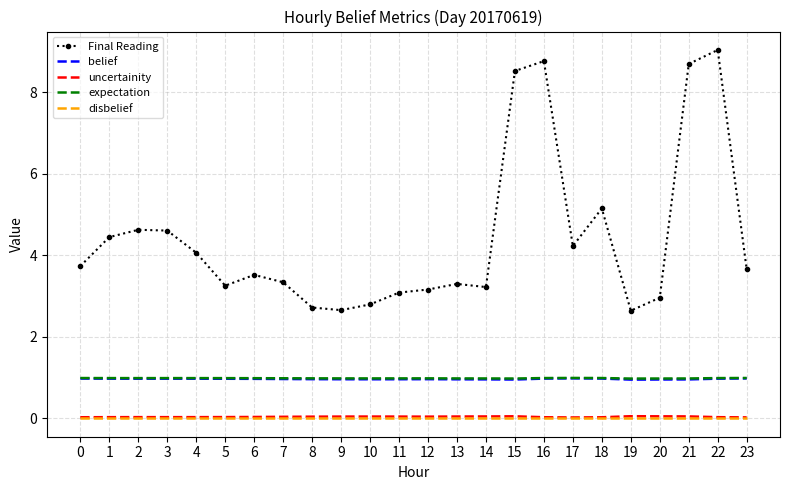

At how many categories does at least one series exceed 2?

24